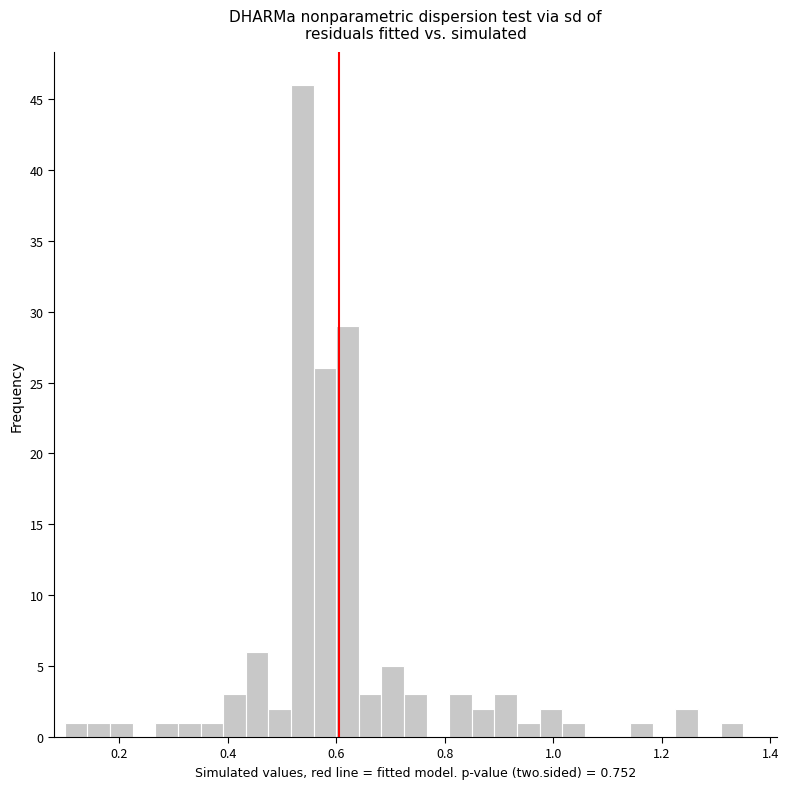

Read against the x-axis, roughly where is the centre of the tallest bar?

0.54